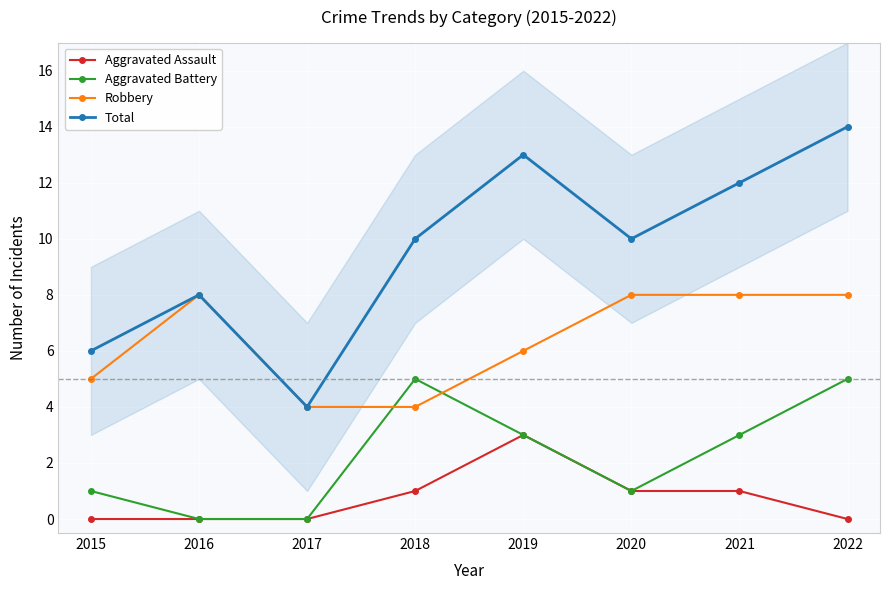

Reading right to left, extract all data points from this chart.

Aggravated Assault: 2022=0	2021=1	2020=1	2019=3	2018=1	2017=0	2016=0	2015=0
Aggravated Battery: 2022=5	2021=3	2020=1	2019=3	2018=5	2017=0	2016=0	2015=1
Robbery: 2022=8	2021=8	2020=8	2019=6	2018=4	2017=4	2016=8	2015=5
Total: 2022=14	2021=12	2020=10	2019=13	2018=10	2017=4	2016=8	2015=6